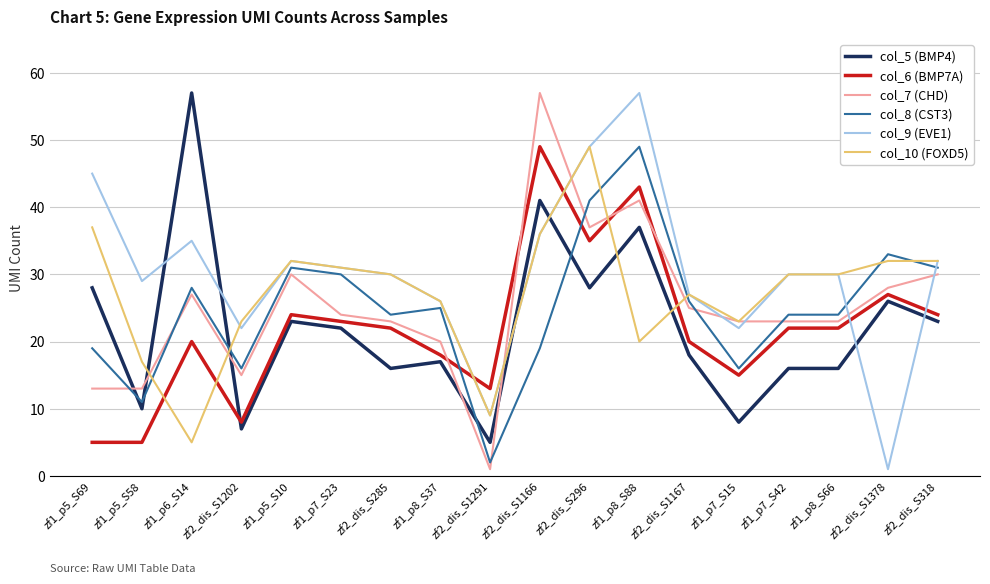

What is the total value across all series at zf1_p7_S15?

107